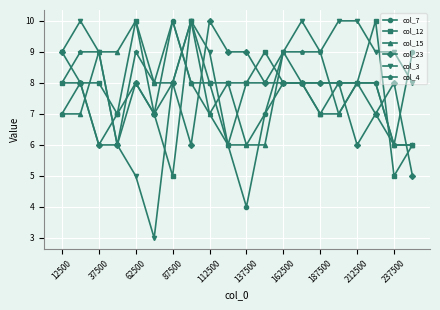

Is this an area chart (filled region under the line)?

No